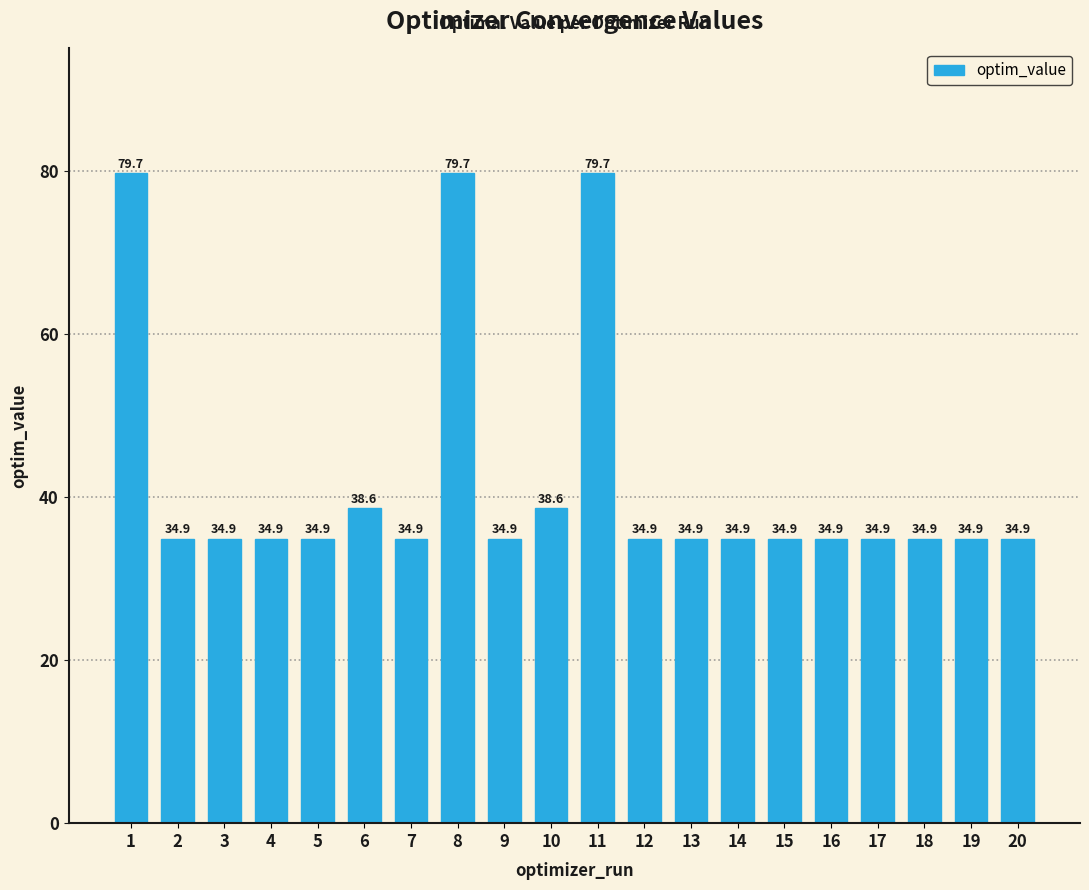

The chart shows a value of 34.9 at 19. True or false?

True